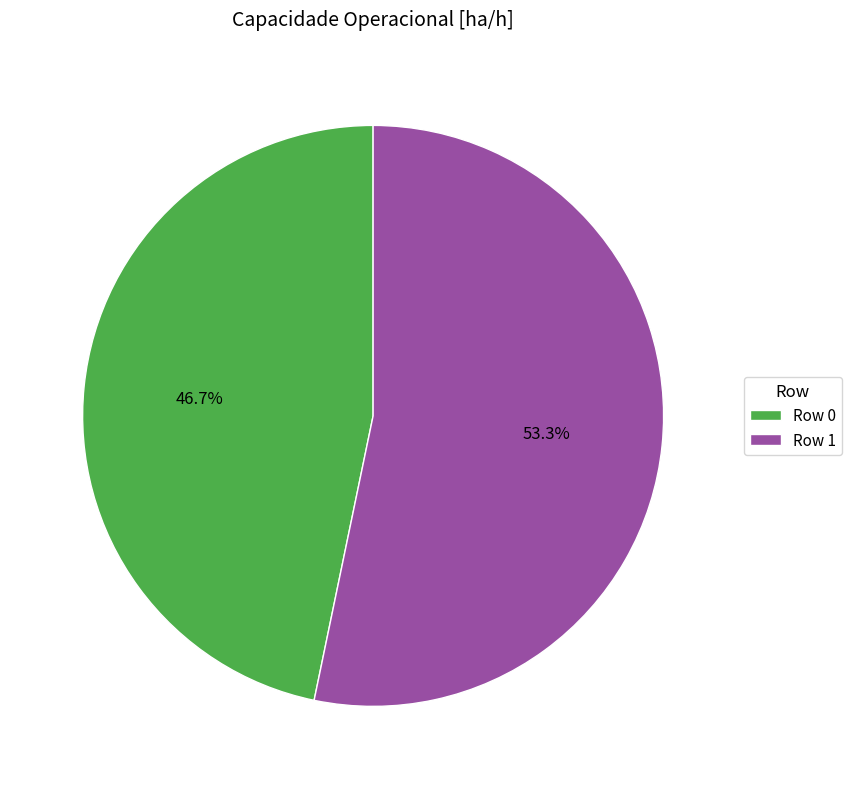

How many segments does this pie chart have?

2